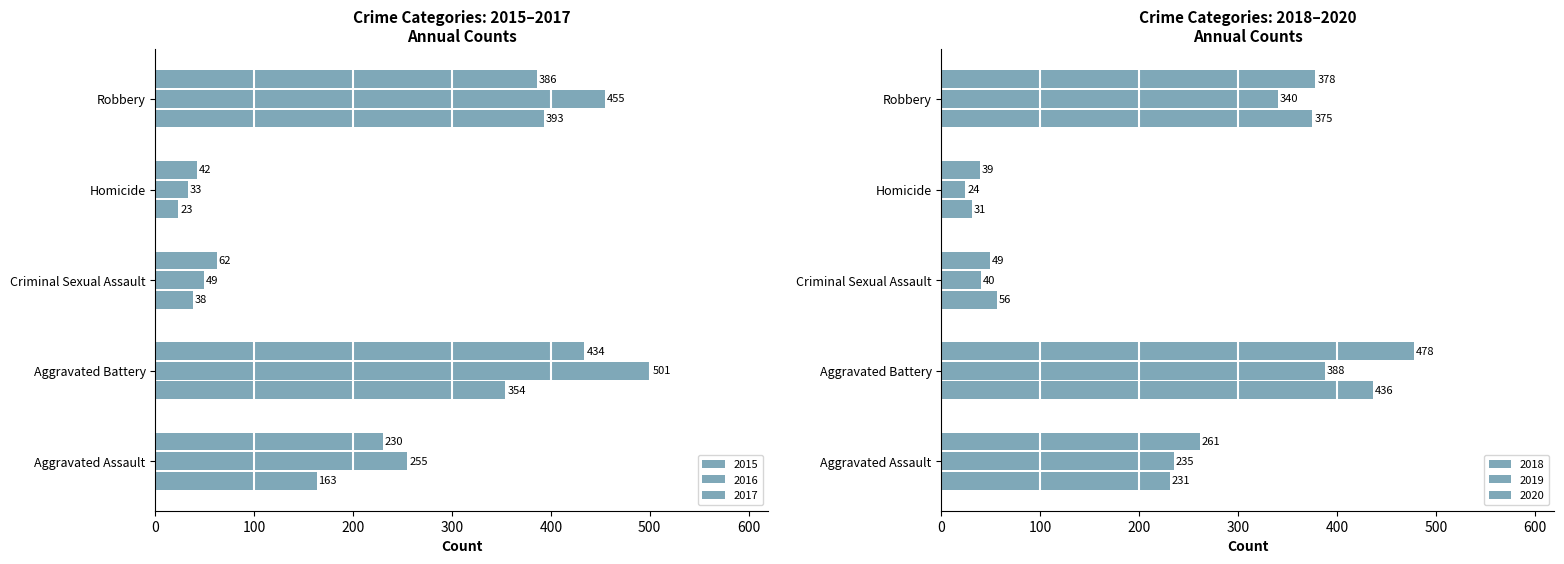

What is the difference between the maximum and second lowest values in the 2019 series?

348